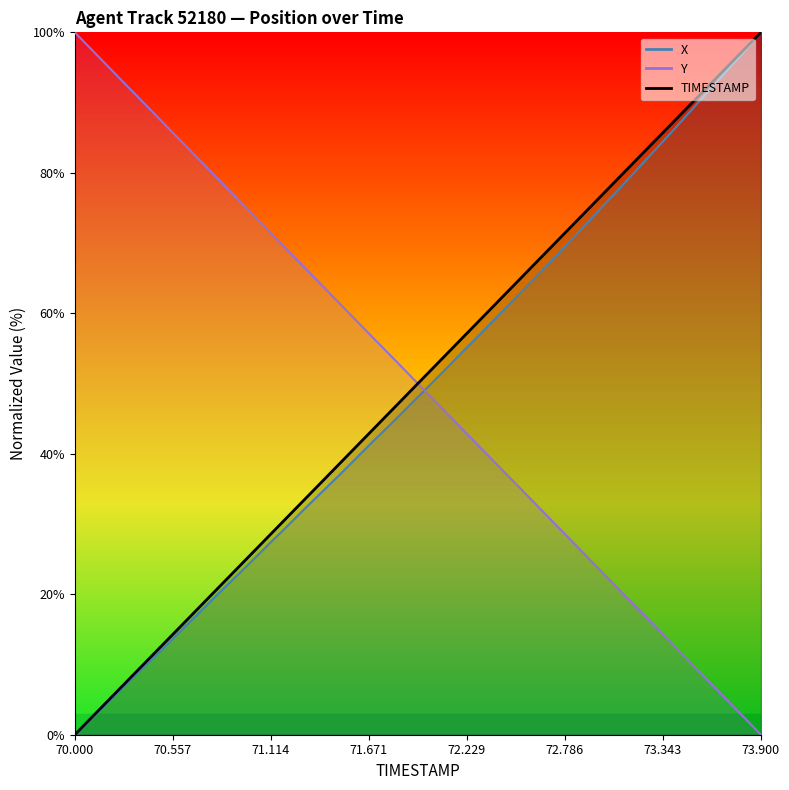

At which label is X closest to 50?

72.0